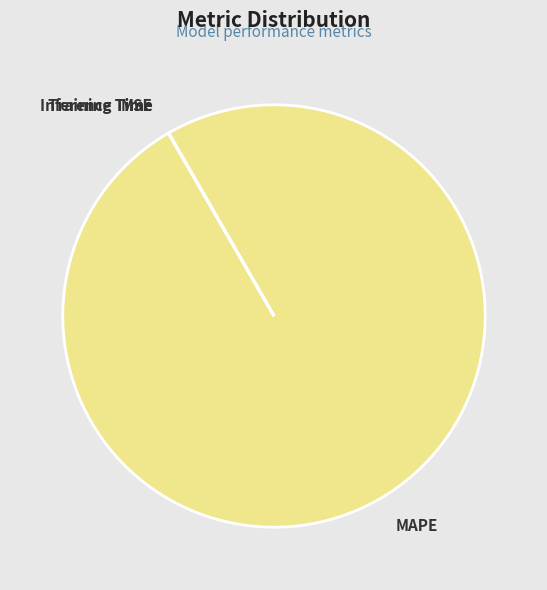

Is there a majority slice in this chart?

Yes